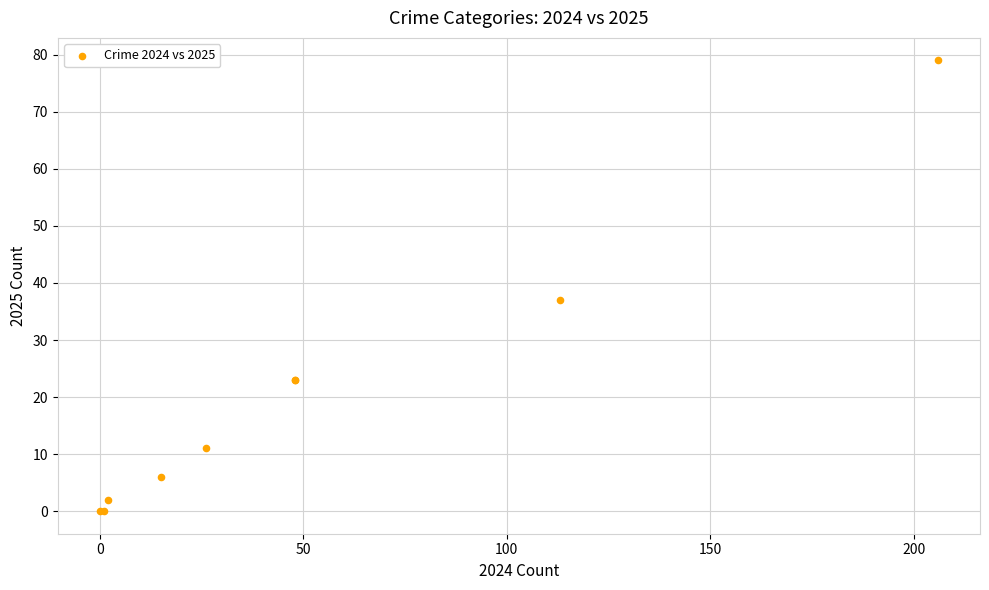

What Y value in the scatter plot is closest to 39?

37